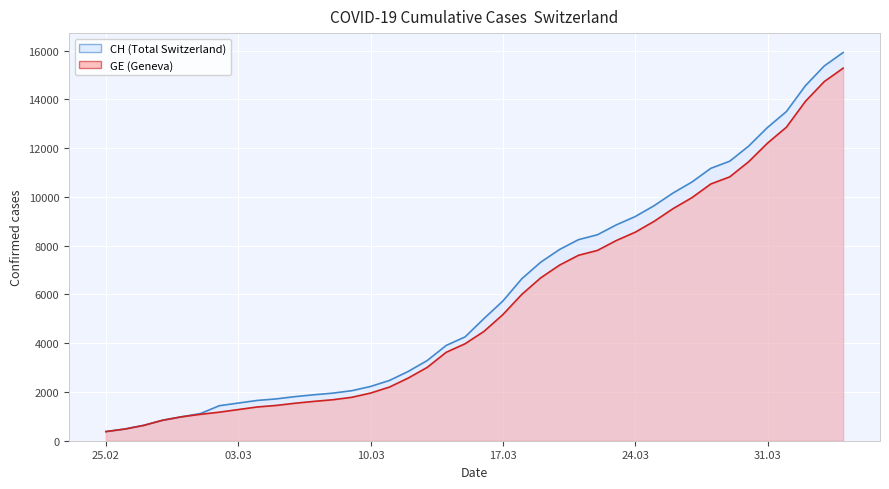

True or false: GE line has more than 1 points higher than both neighbors.

False